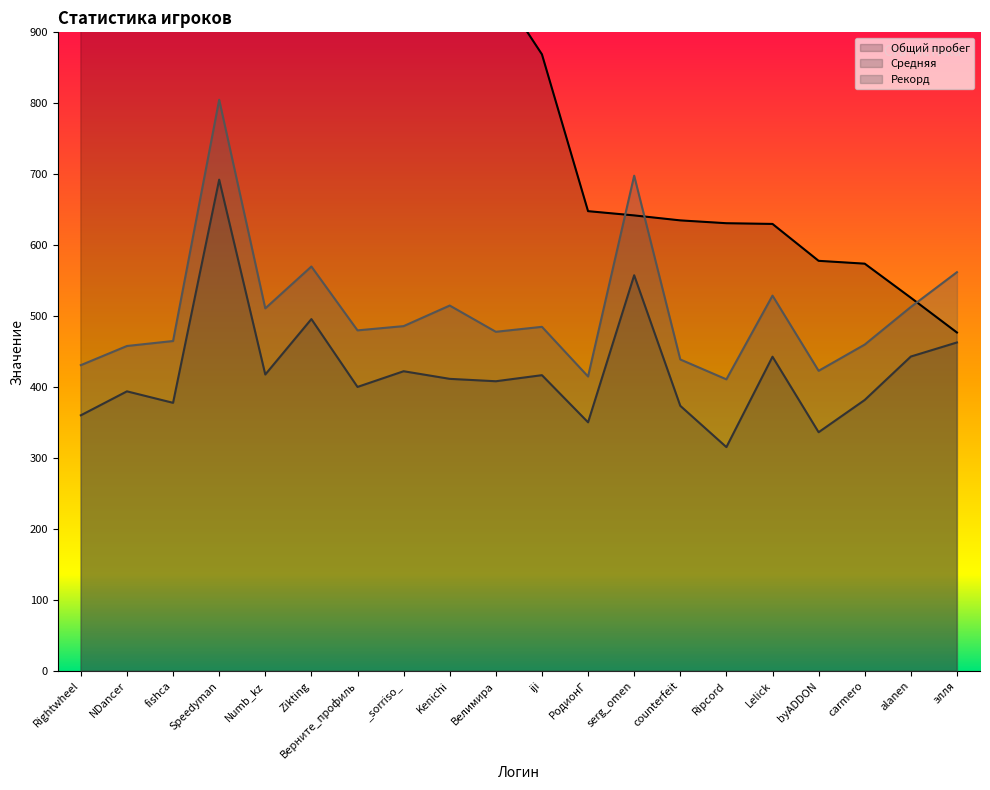

Reading left to right, list all the values displayed in this chart.

Общий пробег: 2065.0	1446.0	1389.0	1300.0	1259.0	1110.0	1091.0	1014.0	1004.0	968.0	869.0	648.0	642.0	635.0	631.0	630.0	578.0	574.0	526.0	477.0
Средняя: 360.3	394.1	377.9	692.4	417.8	495.9	400.3	422.4	411.7	408.3	416.9	350.5	557.7	373.7	315.5	442.9	336.5	381.9	443.1	463.0
Рекорд: 431.0	458.0	465.0	805.0	511.0	570.0	480.0	486.0	515.0	478.0	485.0	415.0	698.0	439.0	411.0	529.0	423.0	460.0	513.0	562.0